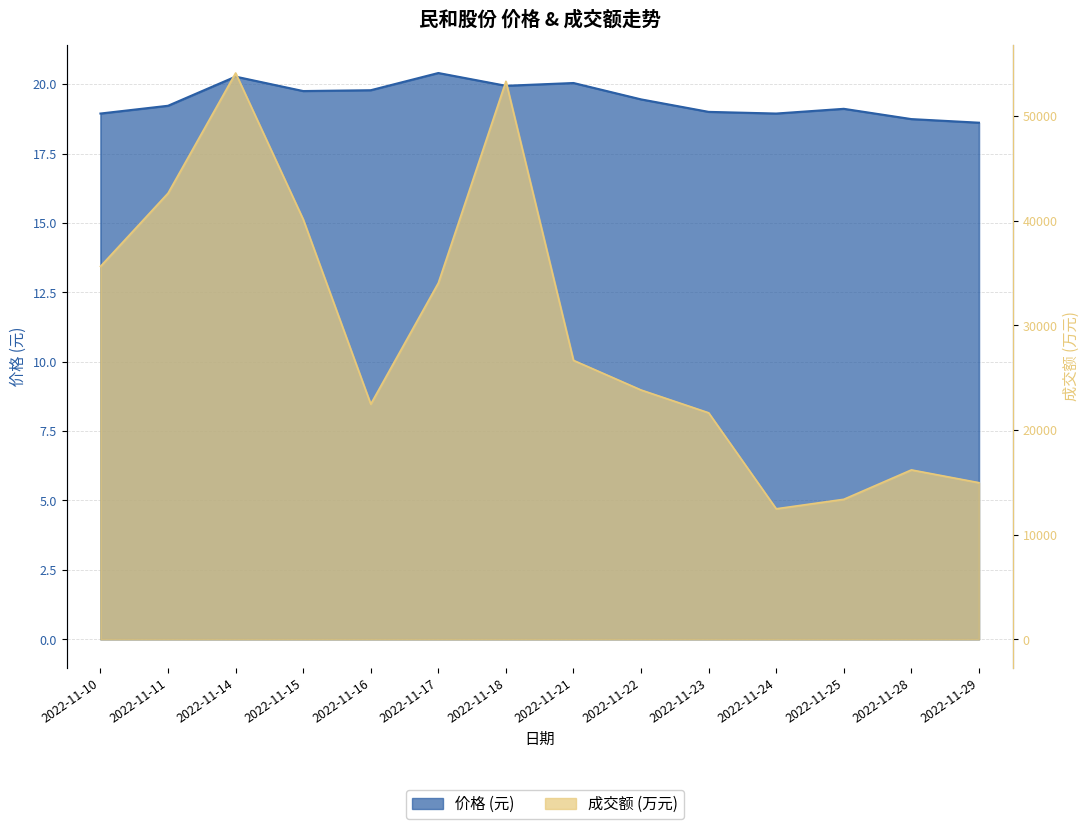

Where is the first local maximum for 成交额(万元)?

2022-11-14